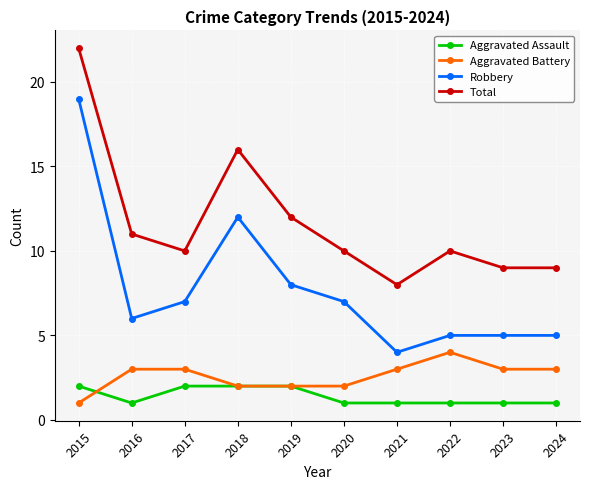

What is the average value of the Aggravated Assault series?

1